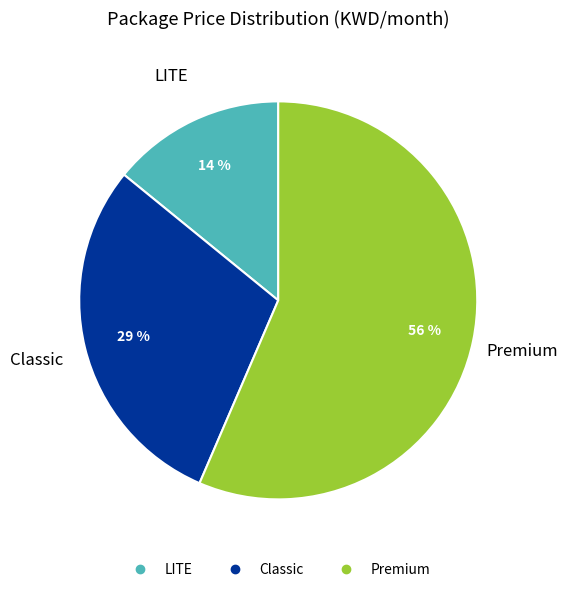

How many segments does this pie chart have?

3